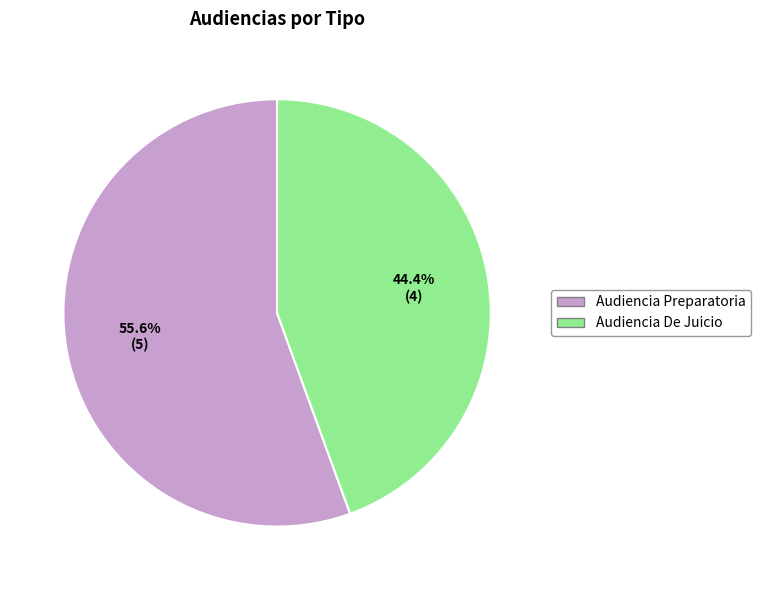

To the nearest percent, what is the combined percentage of Audiencia De Juicio and Audiencia Preparatoria?

100%